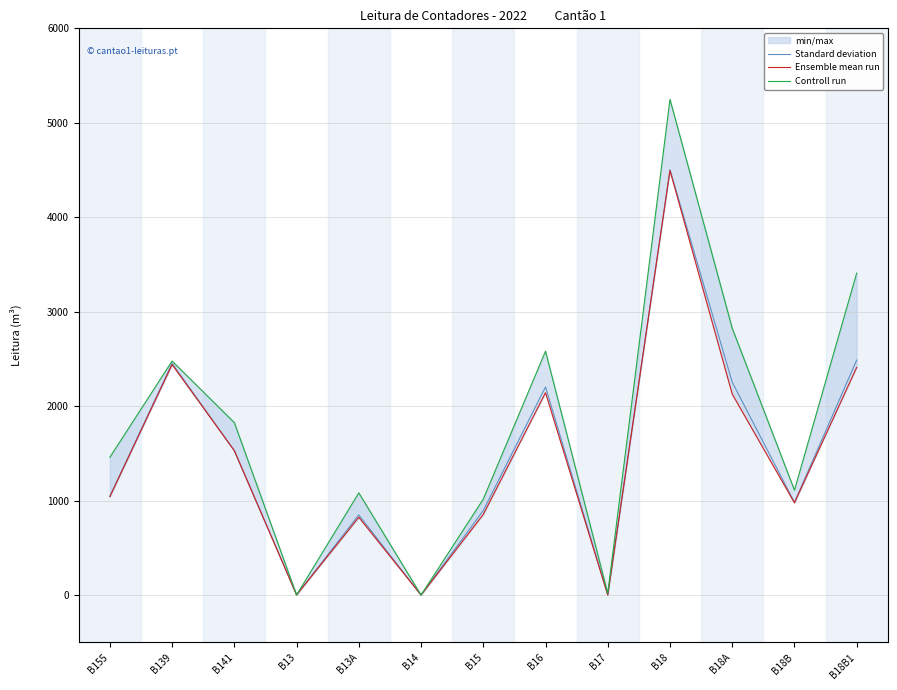

What is the total value across all series at B13?

6